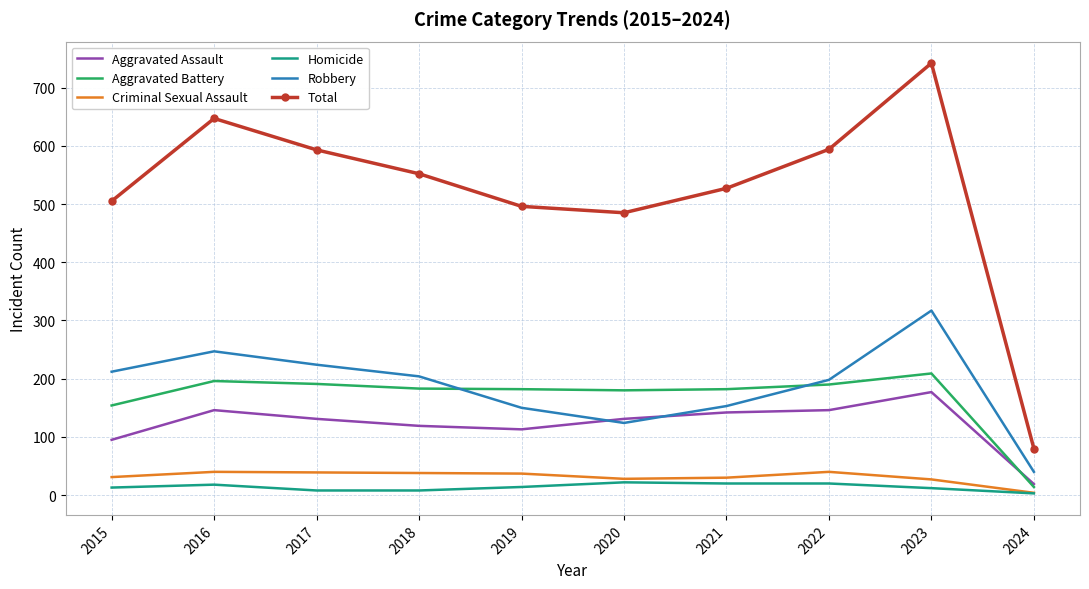

At which category is the sum across all series the highest?

2023